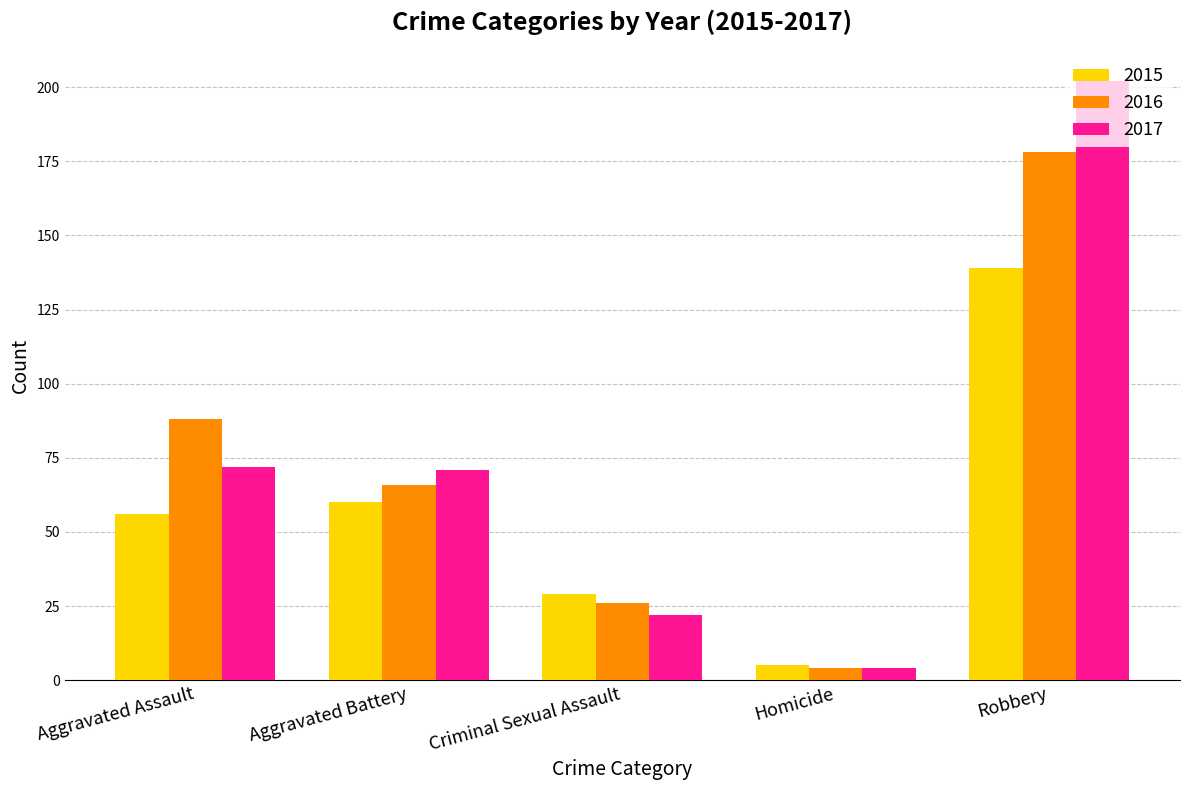

List the series in order of their peak value, highest first.

2017, 2016, 2015